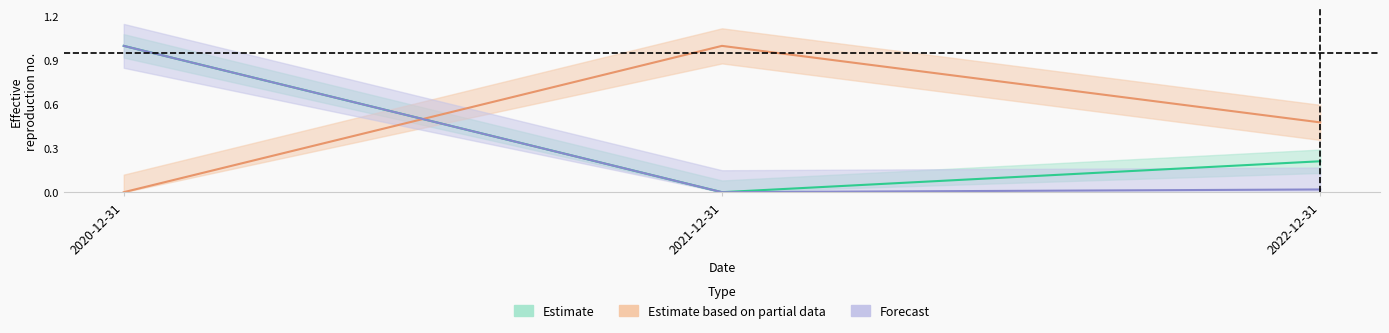

Does the chart have visible grid lines?

No